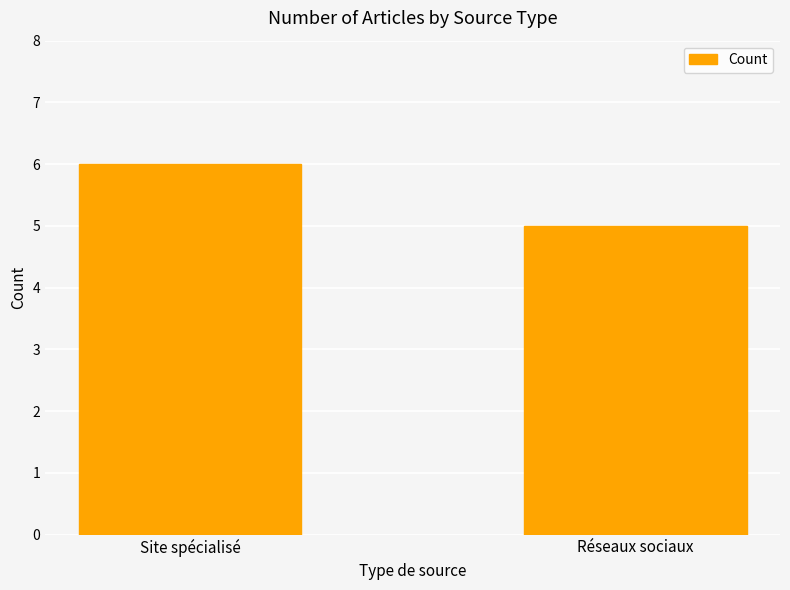

True or false: the data shows 3 at Réseaux sociaux.

False